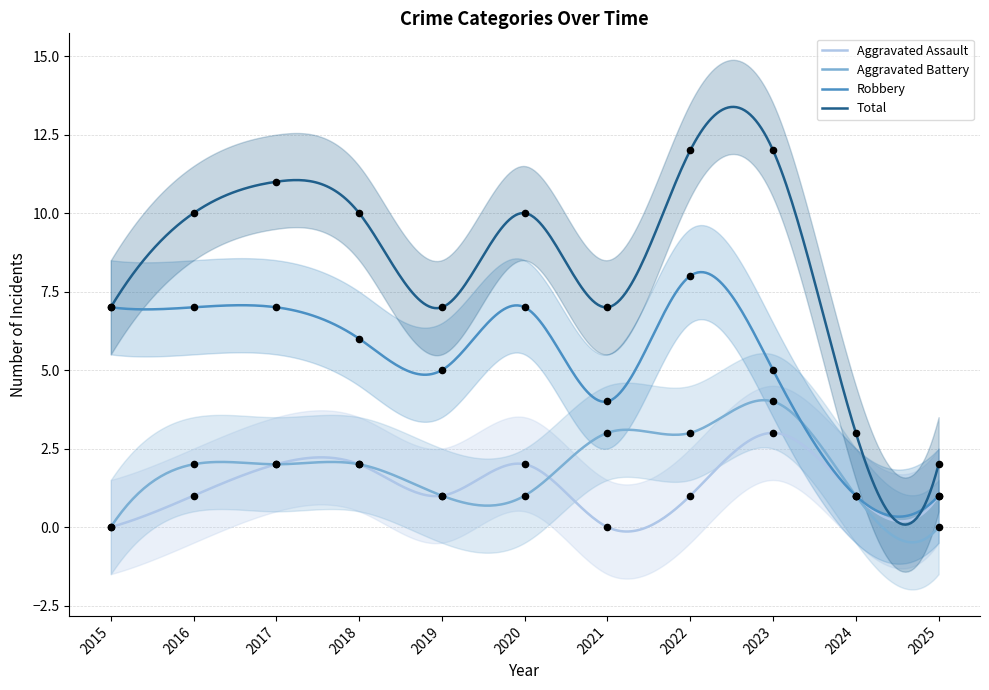

Which series reaches the minimum Y coordinate?

Aggravated Assault